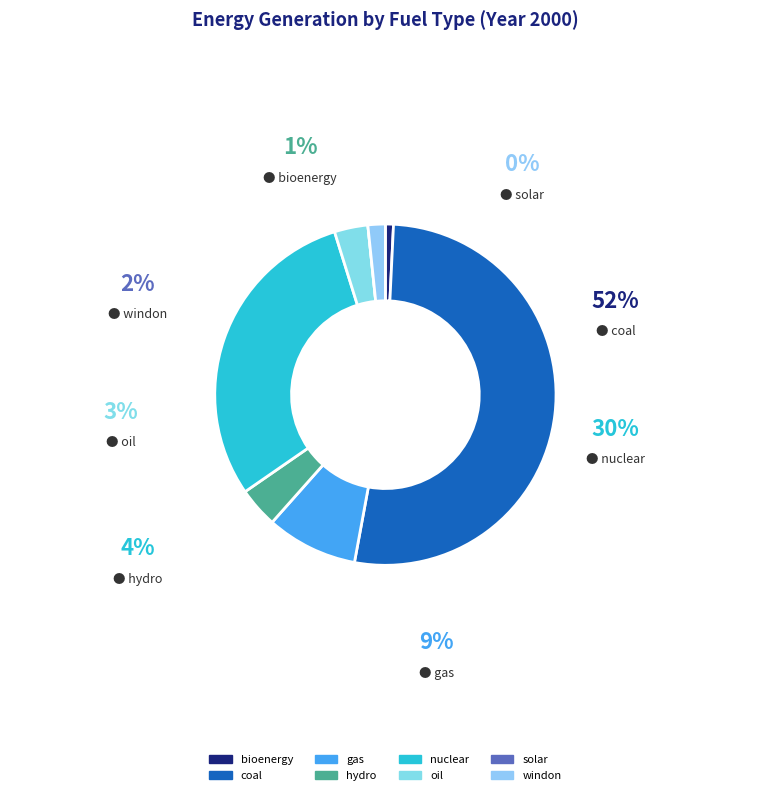

To the nearest percent, what is the difference between the largest and smallest slice percentages?

52%